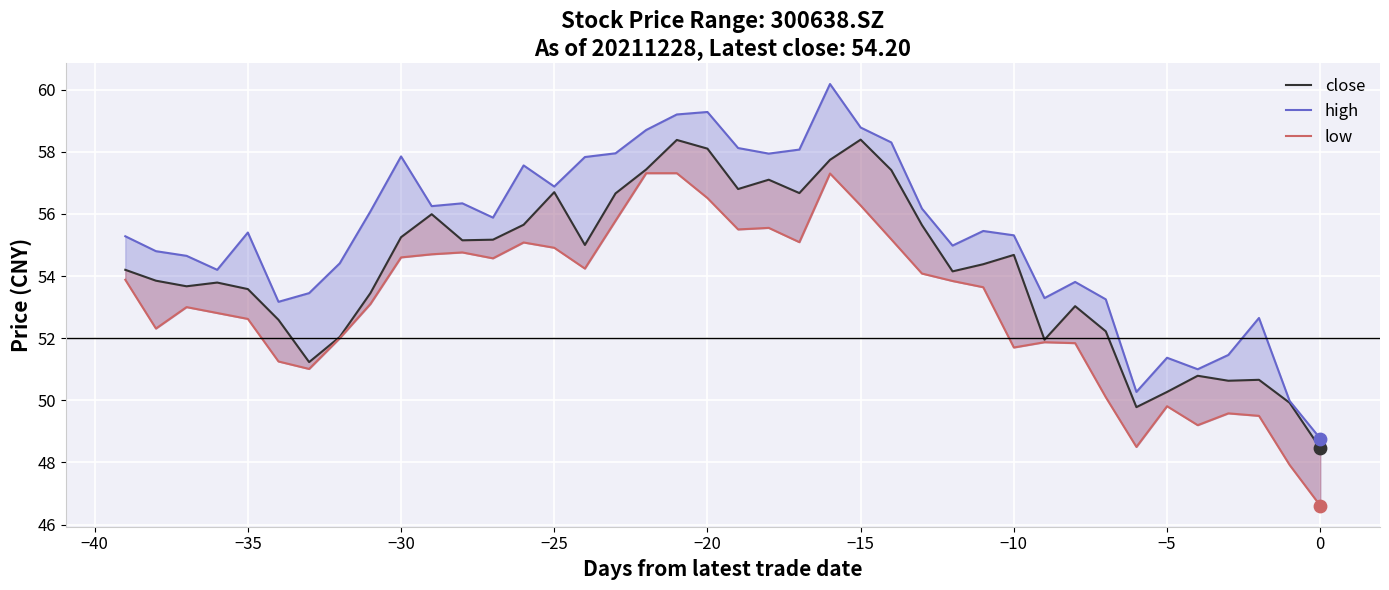

What are all the series names shown in the legend?

close, high, low